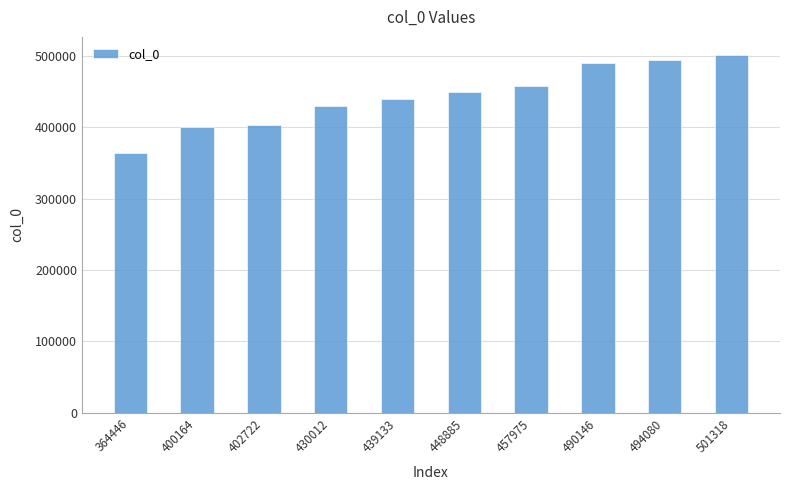

What is the difference between the maximum and second lowest values?

101154